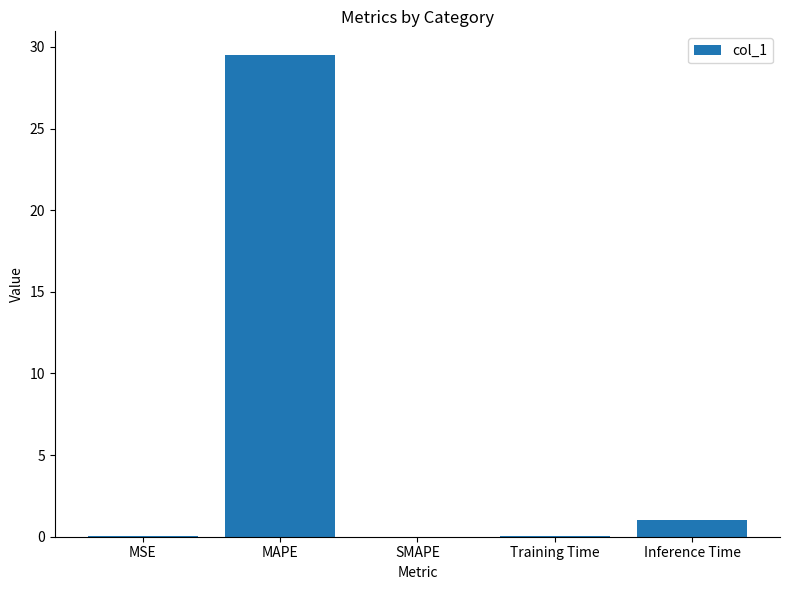

The value at SMAPE is -18.7. True or false?

False